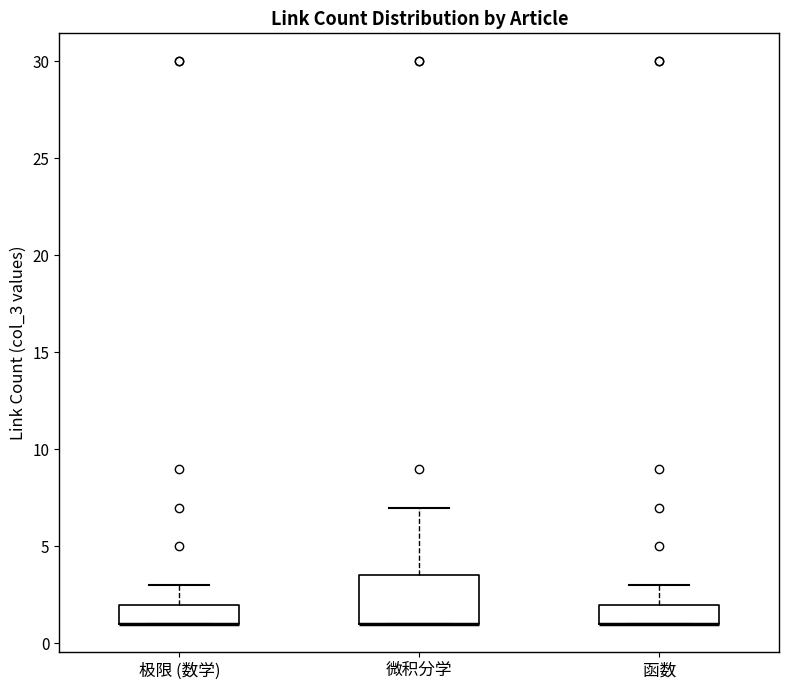

Where is the lower edge of the box for 微积分学 on the y-axis? The values are not printed on the chart, so give them approximately, as read against the axis.

1.0